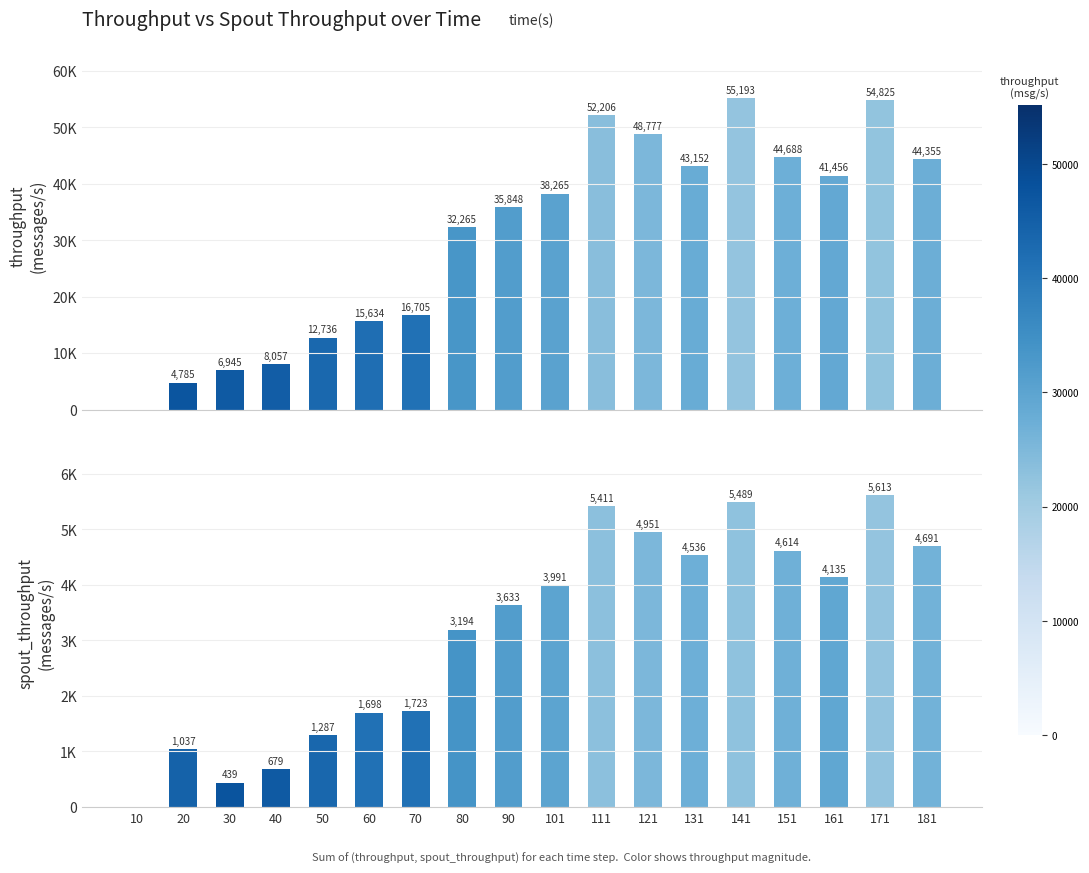

Rank the categories by spout_throughput (messages/s) value from lowest to highest.

10, 30, 40, 20, 50, 60, 70, 80, 90, 101, 161, 131, 151, 181, 121, 111, 141, 171